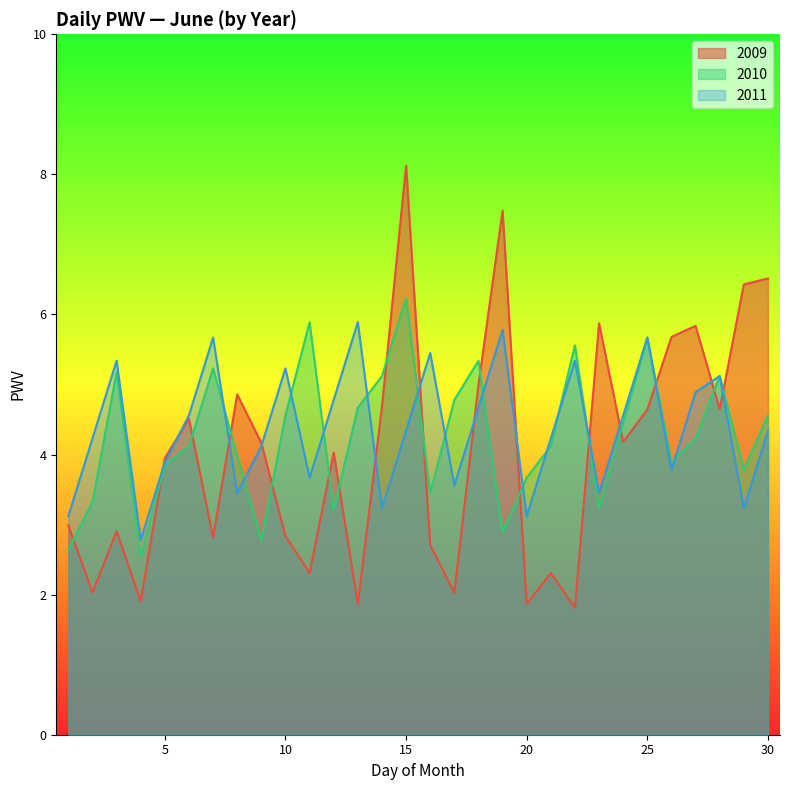

How many intersections are there between 2011 and 2009?

13